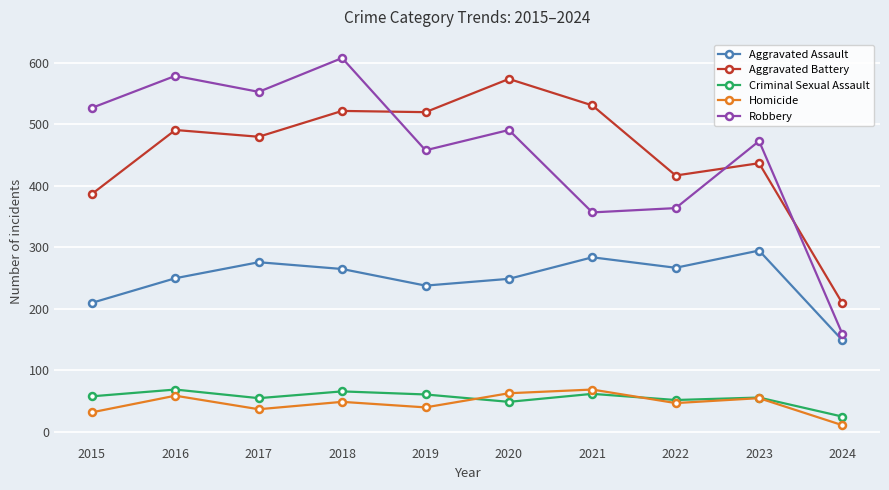

Is the value of Criminal Sexual Assault at 2020 greater than the value of Aggravated Battery at 2020?

No